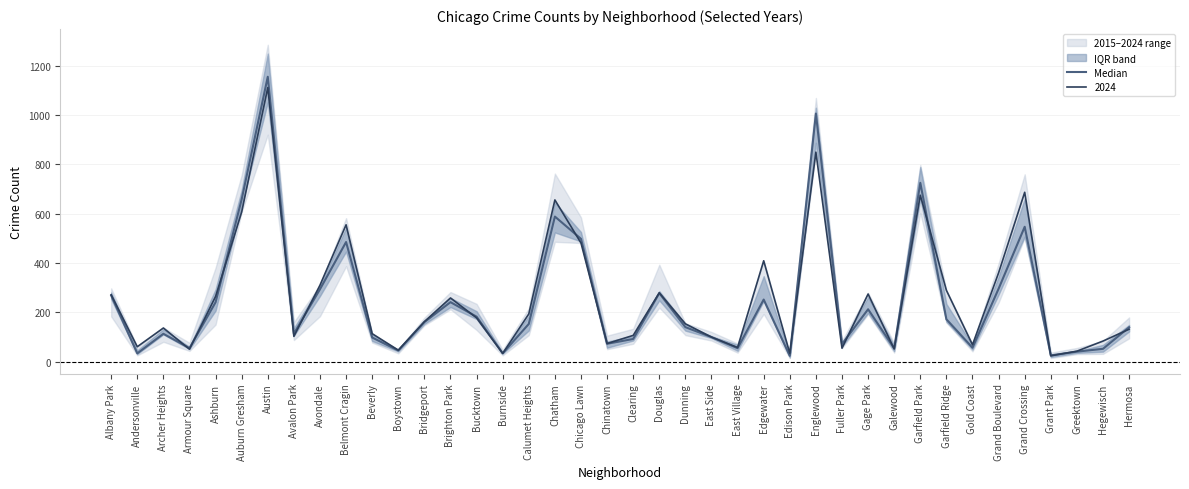

Reading left to right, list all the values displayed in this chart.

268.0	33.0	112.5	54.5	240.5	658.5	1156.0	113.0	293.5	485.0	97.5	44.5	160.0	241.0	182.0	33.0	152.5	588.5	498.0	72.0	91.5	277.5	139.5	99.0	54.0	251.5	23.0	1006.5	71.0	212.0	53.5	725.5	171.5	56.0	295.5	547.0	25.0	40.0	51.5	139.0